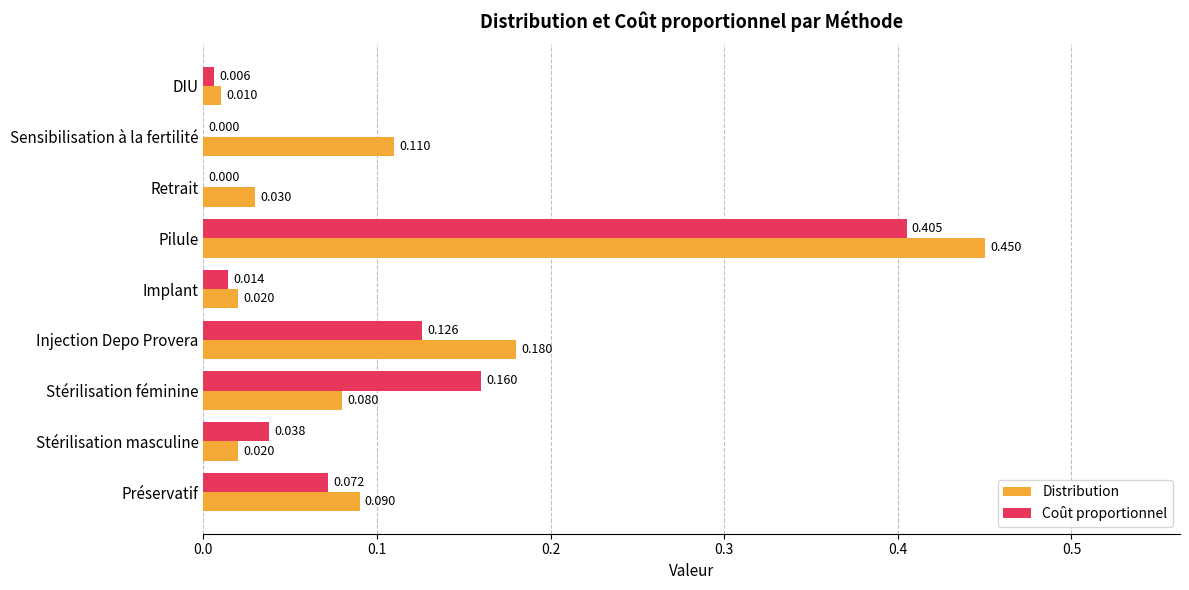

Where is Distribution nearest to the value 0?

DIU